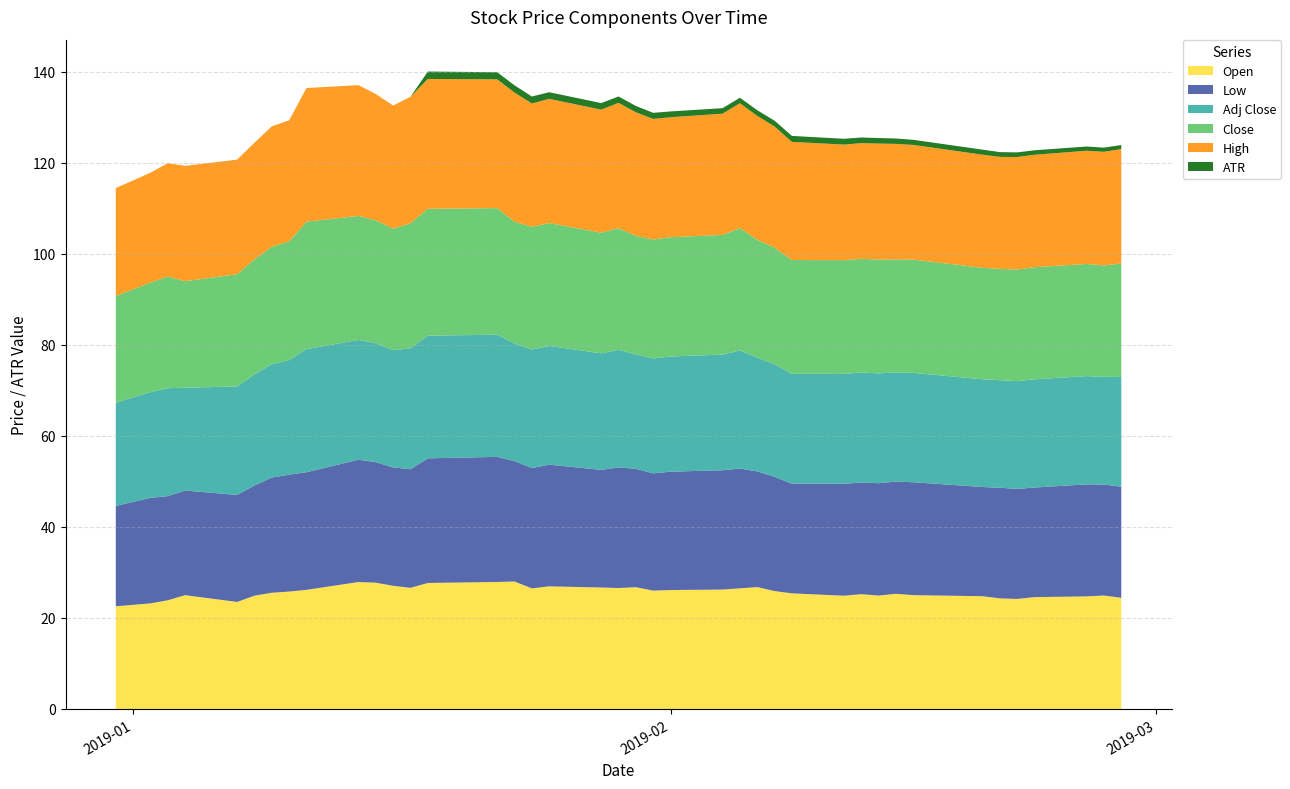

Reading left to right, extract all data points from this chart.

Open: 22.6	23.2	23.9	25.0	23.5	24.9	25.5	25.8	26.2	27.9	27.7	27.1	26.6	27.7	27.9	28.0	26.5	26.9	26.7	26.6	26.8	26.0	26.1	26.2	26.5	26.8	25.9	25.4	24.9	25.2	24.9	25.3	25.0	24.8	24.3	24.2	24.6	24.7	24.9	24.4
Close: 23.5	24.0	24.5	23.4	24.7	25.3	25.8	26.1	28.0	27.2	27.0	26.7	27.5	27.9	27.8	26.8	27.0	27.0	26.5	26.7	26.0	26.1	26.2	26.3	26.9	25.9	25.6	25.0	25.0	25.0	25.0	24.8	24.9	24.5	24.5	24.5	24.6	24.6	24.5	24.9
Adj Close: 22.7	23.2	23.7	22.6	23.8	24.4	24.9	25.2	27.0	26.3	26.1	25.8	26.6	26.9	26.8	25.8	26.0	26.1	25.6	25.8	25.1	25.2	25.3	25.4	26.0	25.0	24.7	24.1	24.1	24.1	24.1	24.0	24.0	23.7	23.6	23.7	23.8	23.8	23.7	24.1
High: 23.7	24.1	24.9	25.3	25.2	25.6	26.4	26.6	29.4	28.7	27.7	27.1	27.8	28.5	28.3	28.4	27.1	27.3	27.0	27.5	27.1	26.5	26.4	26.6	27.4	27.2	26.6	26.0	25.4	25.4	25.5	25.4	25.2	24.8	24.6	24.7	24.7	24.9	25.0	25.1
Low: 22.0	23.2	22.9	23.0	23.5	24.2	25.3	25.7	25.8	26.9	26.5	26.0	26.0	27.4	27.5	26.5	26.4	26.7	25.8	26.5	26.0	25.8	26.0	26.2	26.3	25.4	25.1	24.1	24.6	24.5	24.7	24.6	24.8	24.0	24.3	24.2	24.1	24.6	24.4	24.4
ATR: 0.0	0.0	0.0	0.0	0.0	0.0	0.0	0.0	0.0	0.0	0.0	0.0	0.0	1.6	1.6	1.6	1.5	1.5	1.4	1.4	1.4	1.3	1.3	1.2	1.2	1.2	1.3	1.3	1.3	1.2	1.2	1.2	1.1	1.1	1.0	1.0	1.0	0.9	0.9	0.9